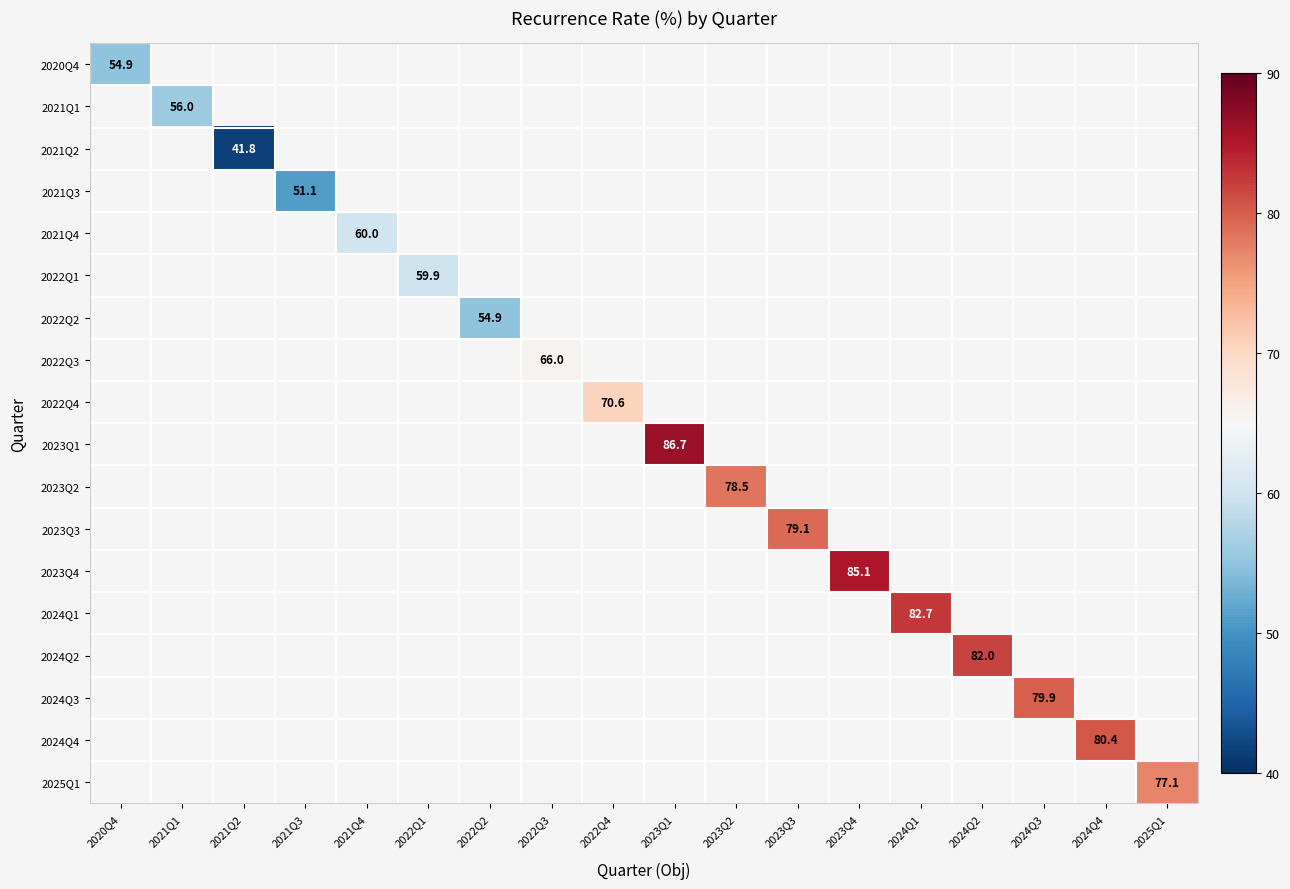

Is it true that 2021Q1 equals 56.0 at 2021Q1?

True